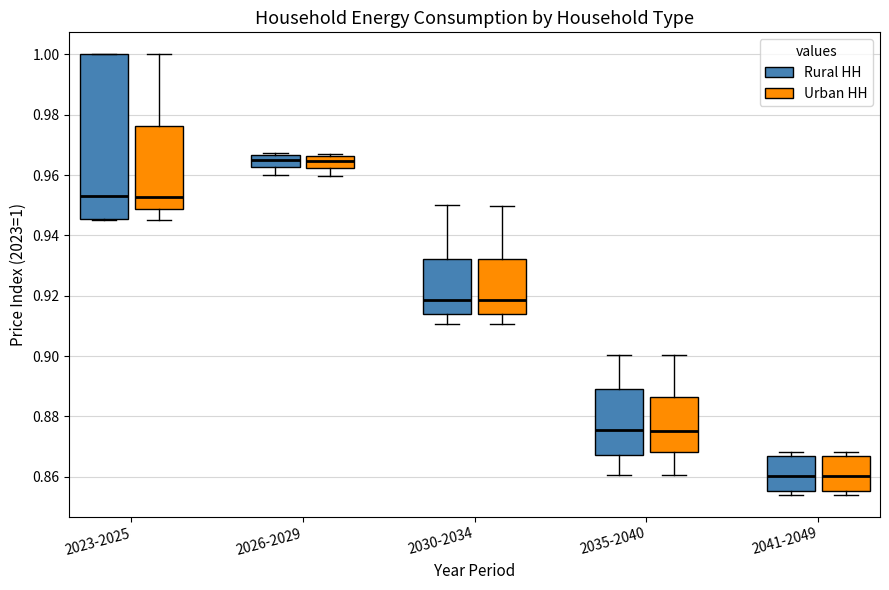

Reading left to right, transcribe this box plot: for each box, give where its median line is, the range the box spans, and where its two whiskers end, as read against the y-axis. The values are not printed on the chart, so give them approximately, as read against the axis.

2023-2025 (Rural HH): median 0.952, box 0.946 to 1.000, whiskers 0.946 to 1.000
2023-2025 (Urban HH): median 0.952, box 0.948 to 0.976, whiskers 0.946 to 1.000
2026-2029 (Rural HH): median 0.964, box 0.962 to 0.966, whiskers 0.960 to 0.968
2026-2029 (Urban HH): median 0.964, box 0.962 to 0.966, whiskers 0.960 to 0.966
2030-2034 (Rural HH): median 0.918, box 0.914 to 0.932, whiskers 0.910 to 0.950
2030-2034 (Urban HH): median 0.918, box 0.914 to 0.932, whiskers 0.910 to 0.950
2035-2040 (Rural HH): median 0.876, box 0.868 to 0.890, whiskers 0.860 to 0.900
2035-2040 (Urban HH): median 0.876, box 0.868 to 0.886, whiskers 0.860 to 0.900
2041-2049 (Rural HH): median 0.860, box 0.856 to 0.866, whiskers 0.854 to 0.868
2041-2049 (Urban HH): median 0.860, box 0.856 to 0.866, whiskers 0.854 to 0.868